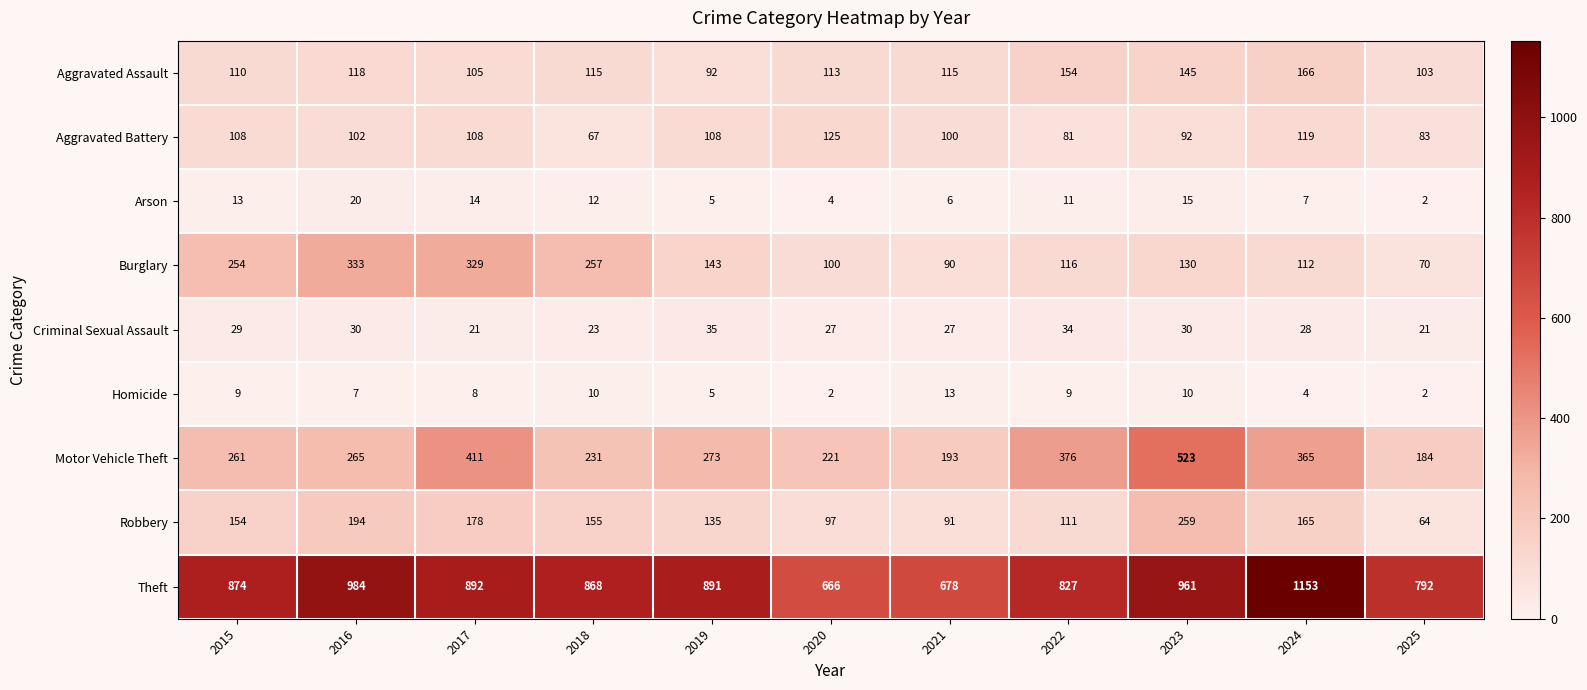

Which label corresponds to the largest value in the chart?

2024